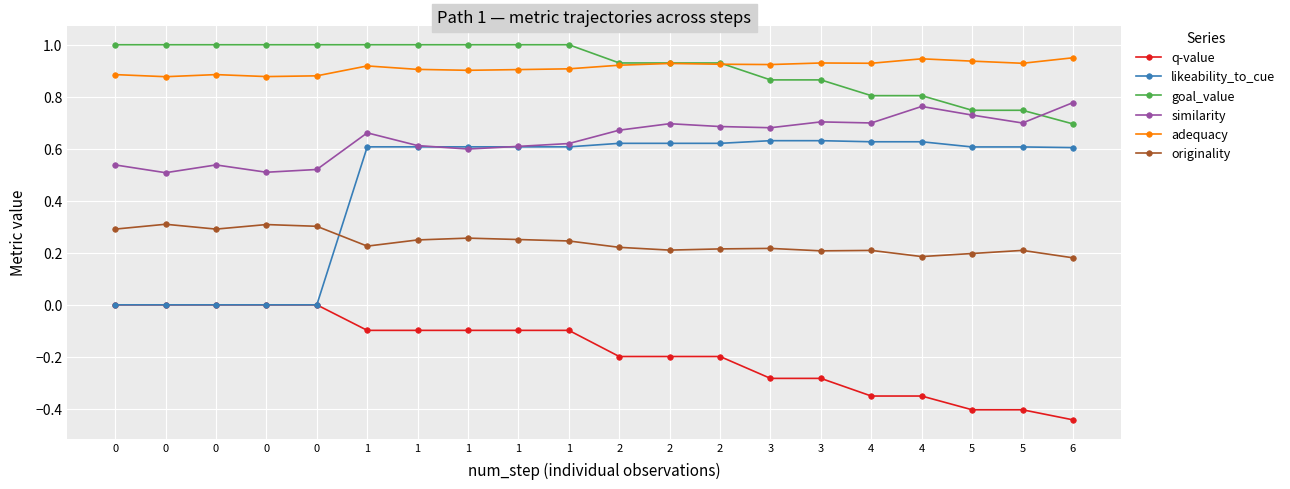

What is the value of the q-value point at the 20th from the left?

-0.4